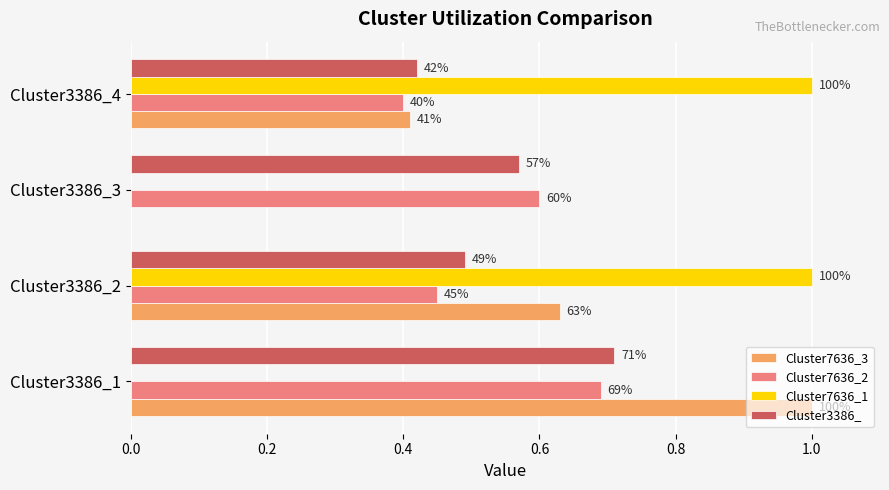

Which series has the widest spread of values?

Cluster7636_3